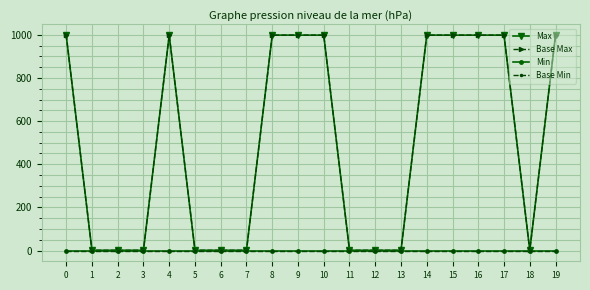

What is the total value across all series at 8?

1998